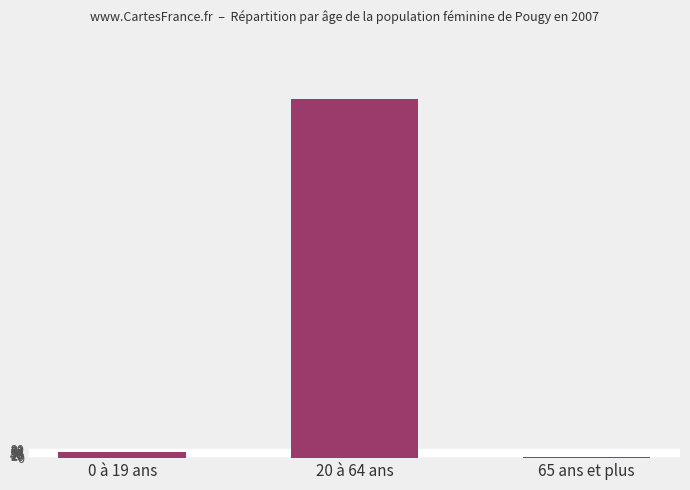

Count the number of data series in this chart.

1